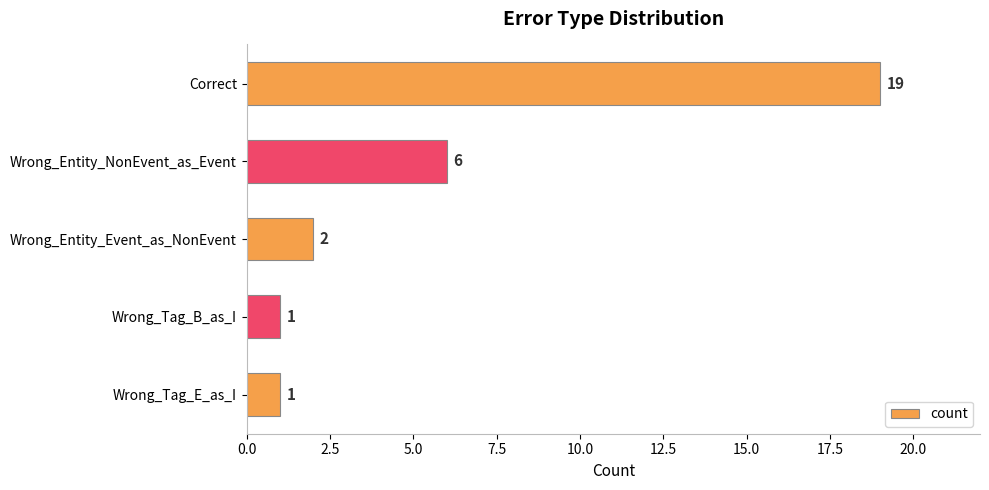

Reading top to bottom, transcribe all the data shown in this chart.

Correct=19	Wrong_Entity_NonEvent_as_Event=6	Wrong_Entity_Event_as_NonEvent=2	Wrong_Tag_B_as_I=1	Wrong_Tag_E_as_I=1